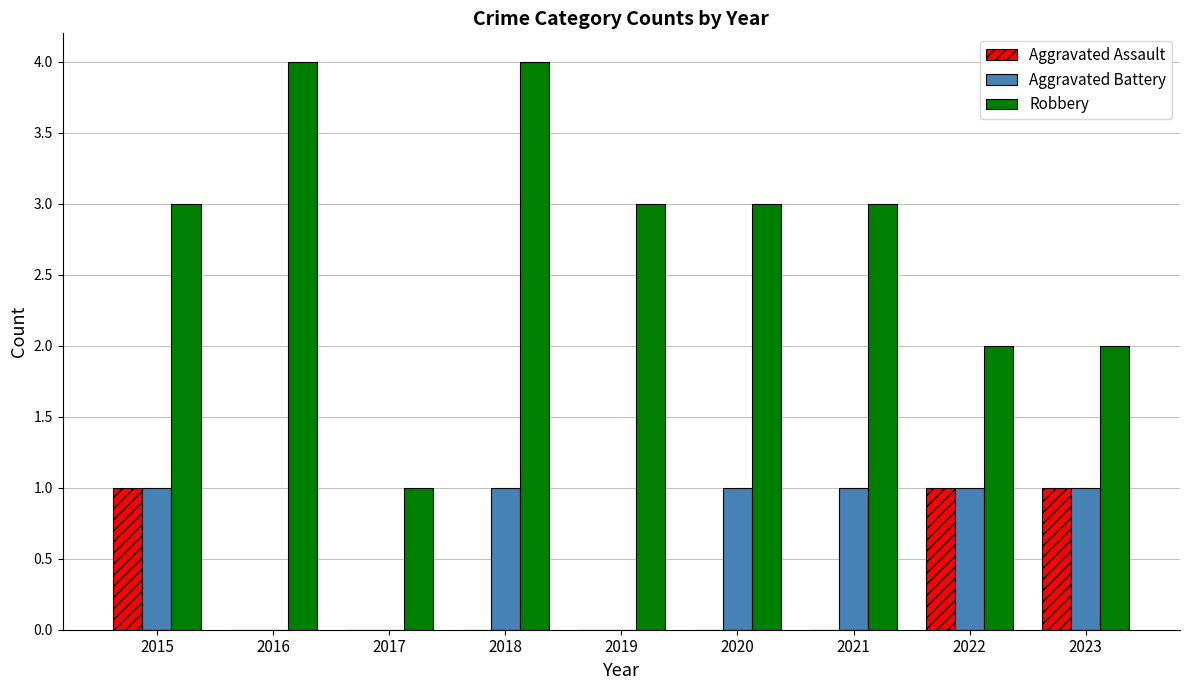

Reading left to right, what are all the values shown in this chart?

Aggravated Assault: 1	0	0	0	0	0	0	1	1
Aggravated Battery: 1	0	0	1	0	1	1	1	1
Robbery: 3	4	1	4	3	3	3	2	2